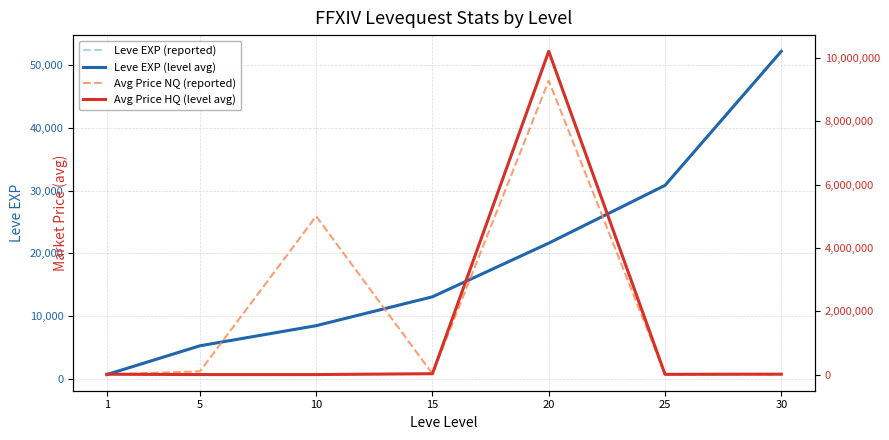

At which label does Leve EXP (reported) first exceed 13040?

20